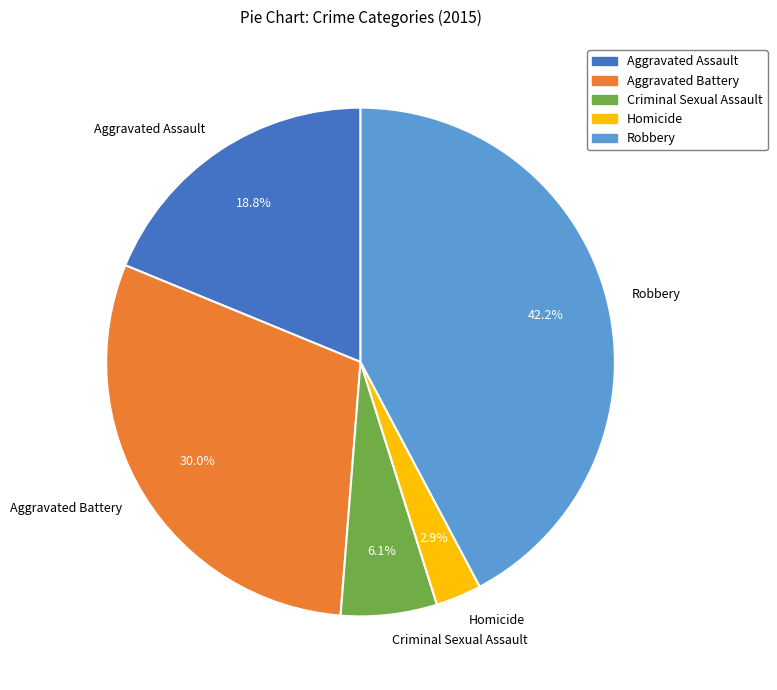

To the nearest percent, what is the combined percentage of Criminal Sexual Assault and Aggravated Assault?

25%